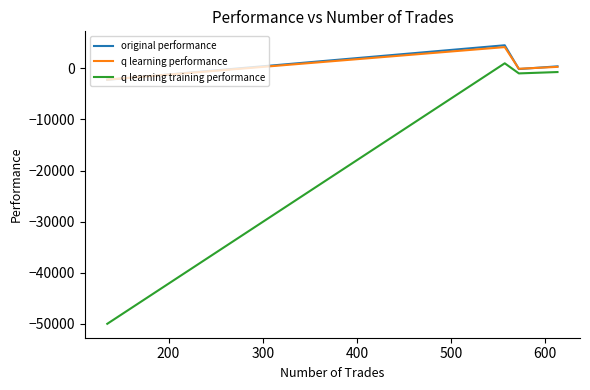

What is the greatest value displayed?

4532.0